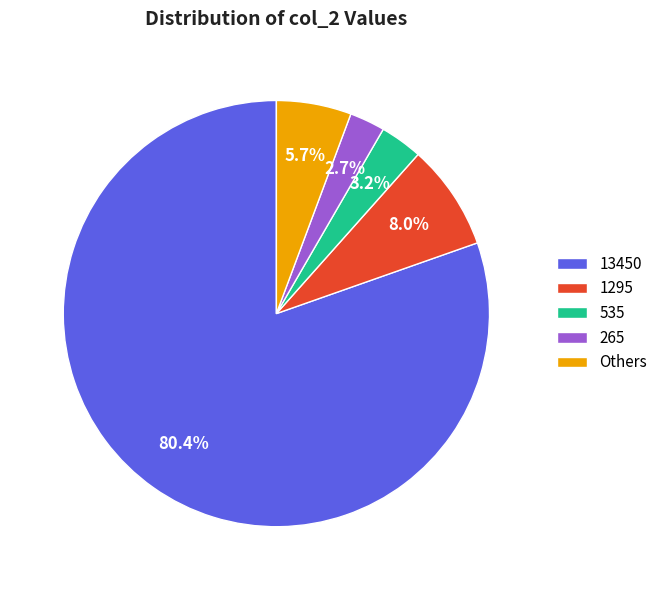

What is the ratio of the value at 1295 to the value at 535?

2.5